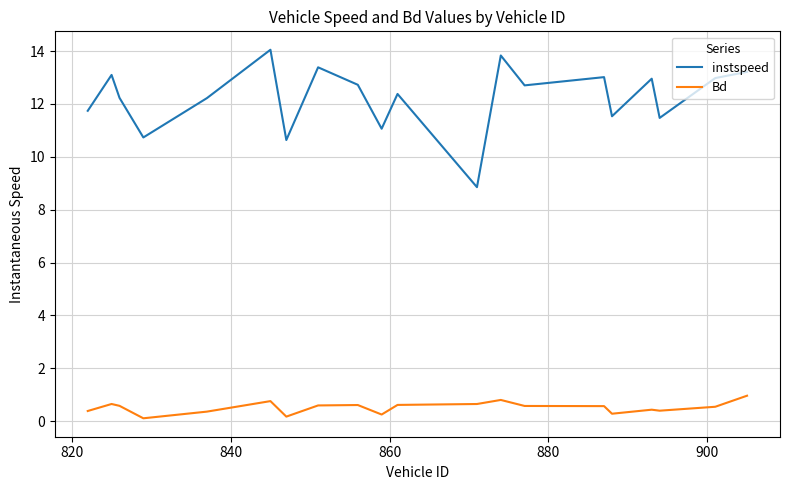

True or false: instspeed and Bd cross at least once.

False